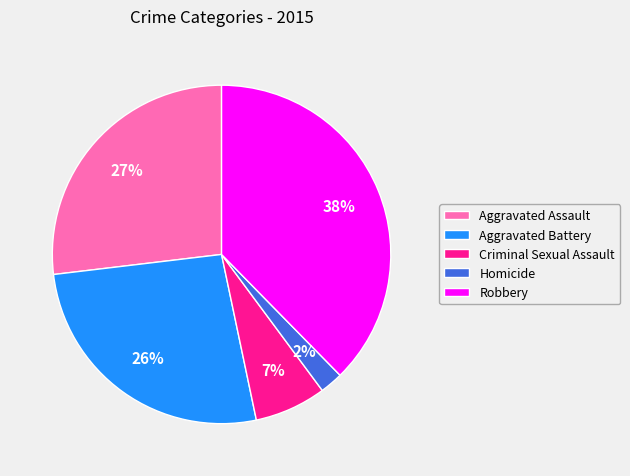

Which category has the biggest portion of the pie?

Robbery